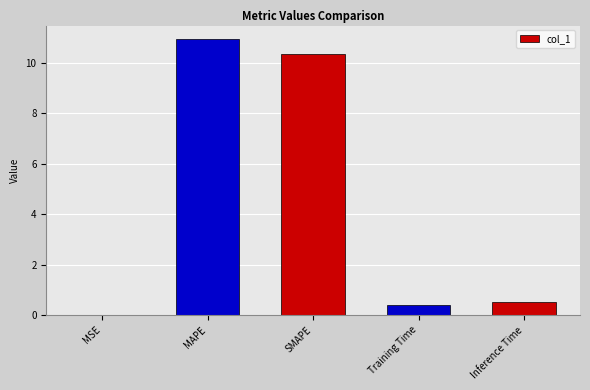

What is the maximum value shown in the chart?

10.9